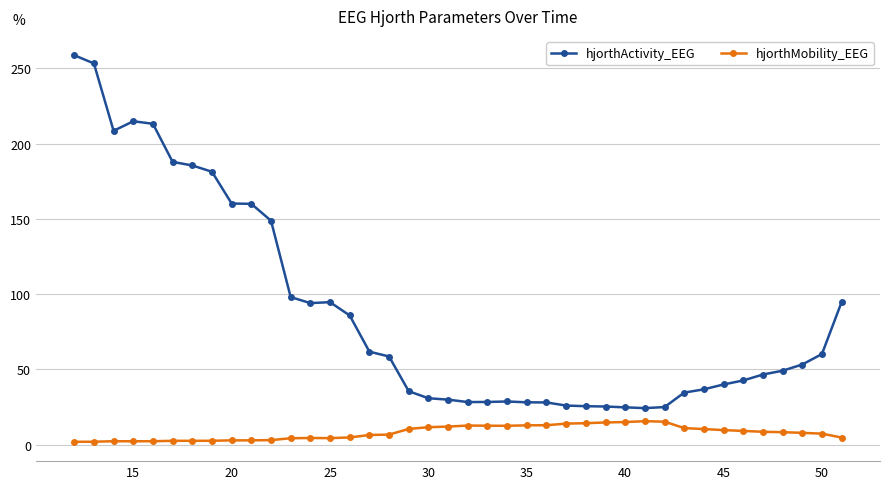

What is the value of the hjorthMobility_EEG point at the 39th from the left?

7.4